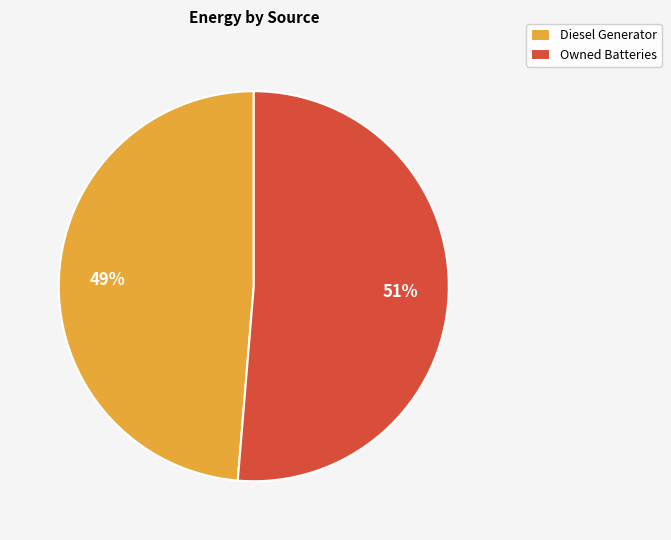

The Owned Batteries slice represents 10% of the pie. True or false?

False